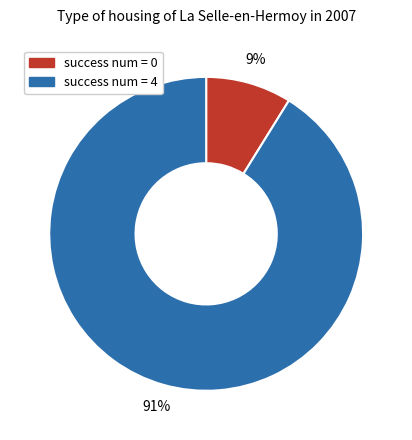

Between success num = 0 and success num = 4, which is larger?

success num = 4